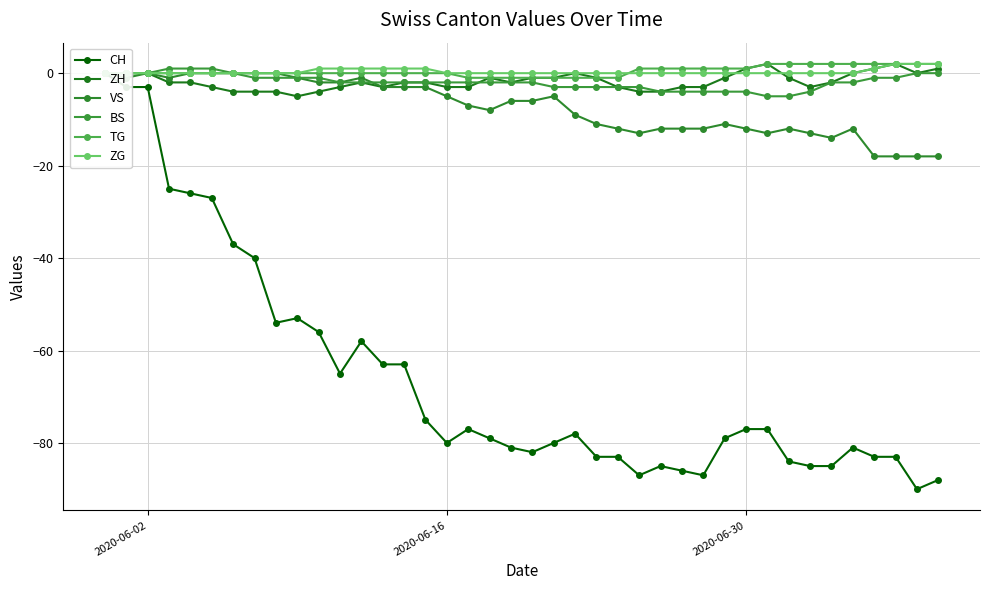

True or false: TG has more than 1 points higher than both neighbors.

False